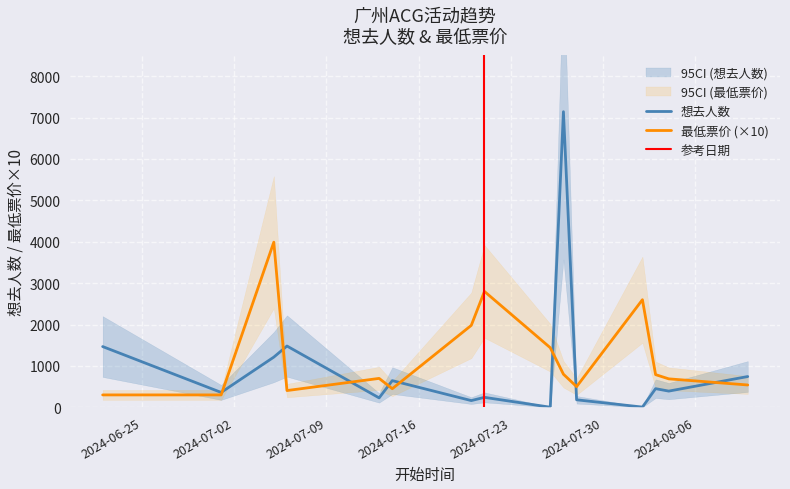

Reading right to left, transcribe all the data shown in this chart.

想去人数: 2024-08-10=744	2024-08-04=392	2024-08-03=451	2024-08-02=6	2024-07-28=182	2024-07-27=7142	2024-07-26=3	2024-07-21=241	2024-07-20=163	2024-07-14=645	2024-07-13=228	2024-07-06=1481	2024-07-05=1213	2024-07-01=360	2024-06-22=1468
最低票价: 2024-08-10=540	2024-08-04=688	2024-08-03=790	2024-08-02=2600	2024-07-28=500	2024-07-27=800	2024-07-26=1440	2024-07-21=2800	2024-07-20=1980	2024-07-14=450	2024-07-13=699	2024-07-06=405	2024-07-05=3990	2024-07-01=300	2024-06-22=300